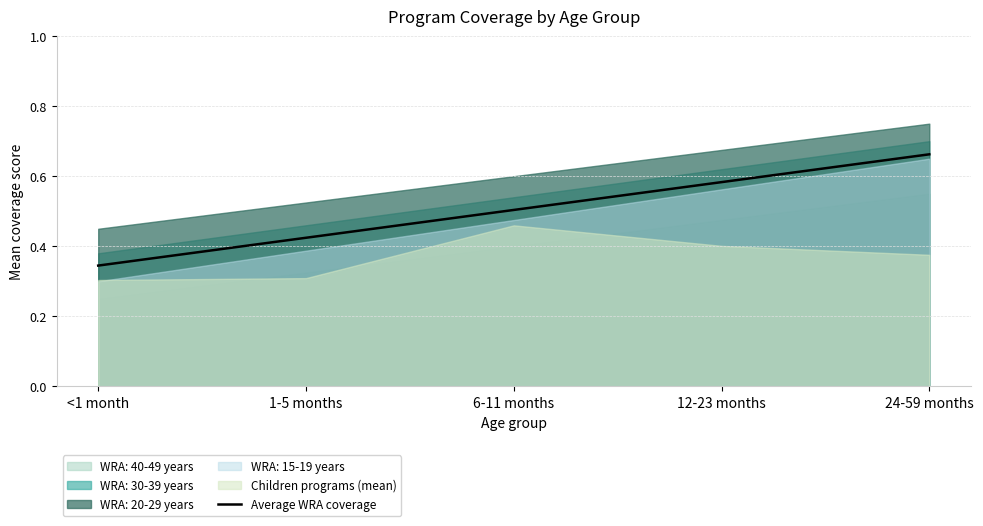

At which label is the value closest to 0?

<1 month